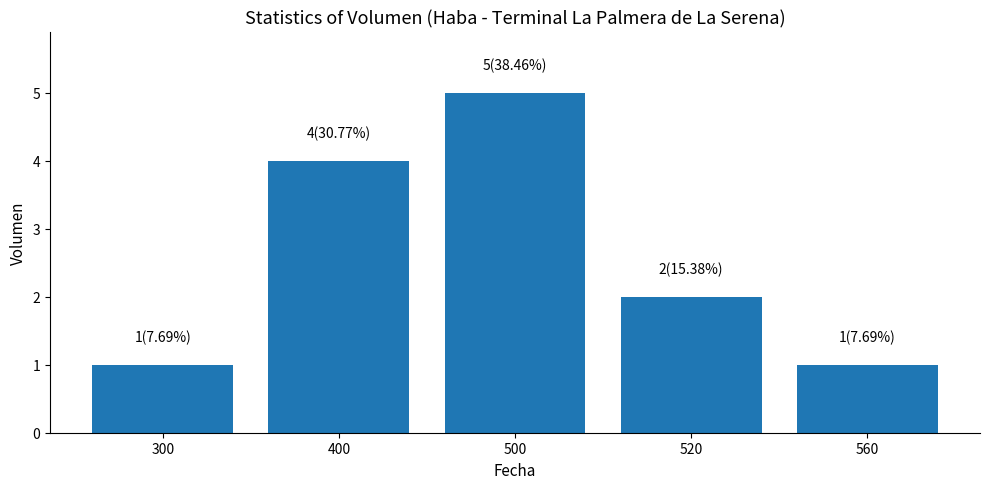

True or false: the data shows 5 at 500.

True